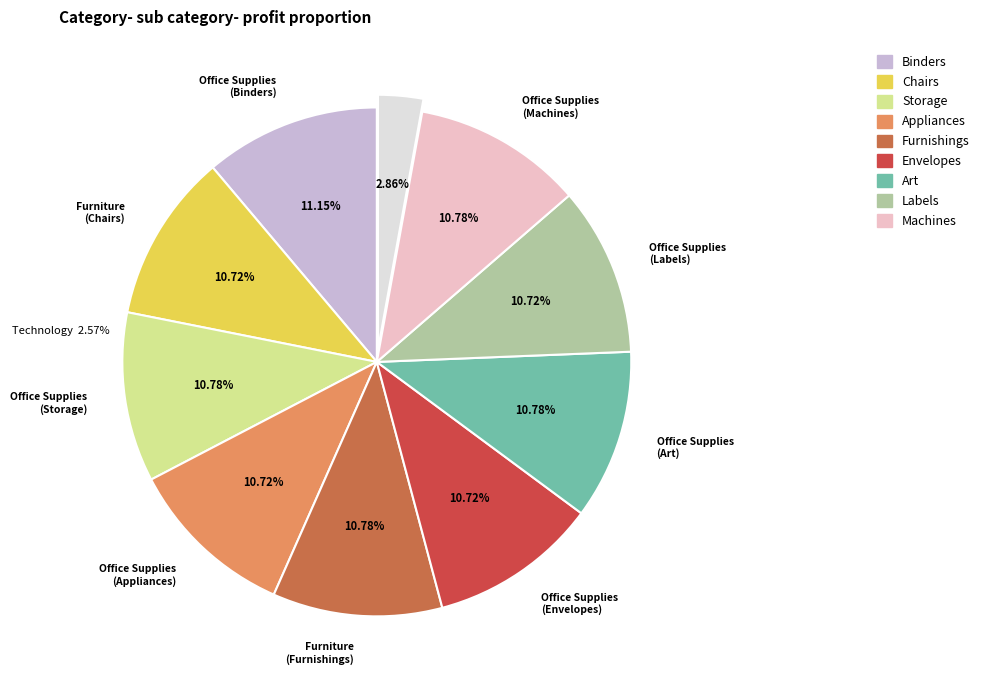

The /F7 slice represents 1% of the pie. True or false?

False